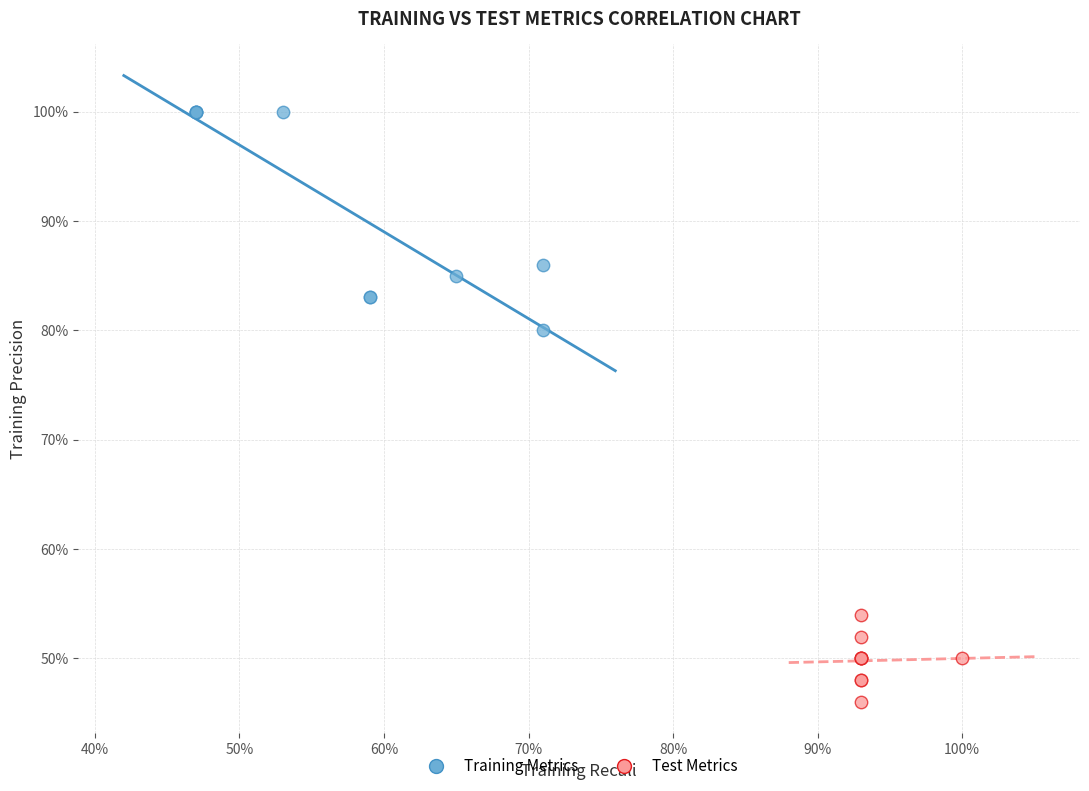

What are all the series names shown in the legend?

Training Metrics, Test Metrics